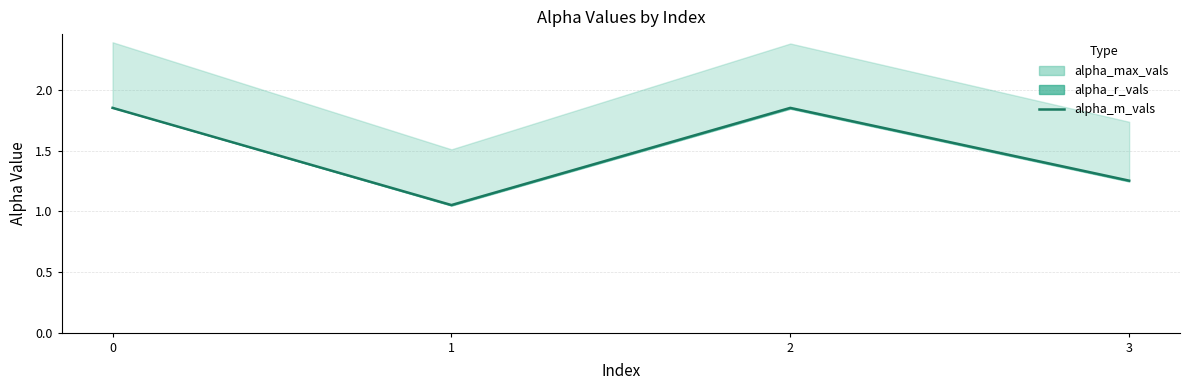

At which label is the value closest to 1?

1